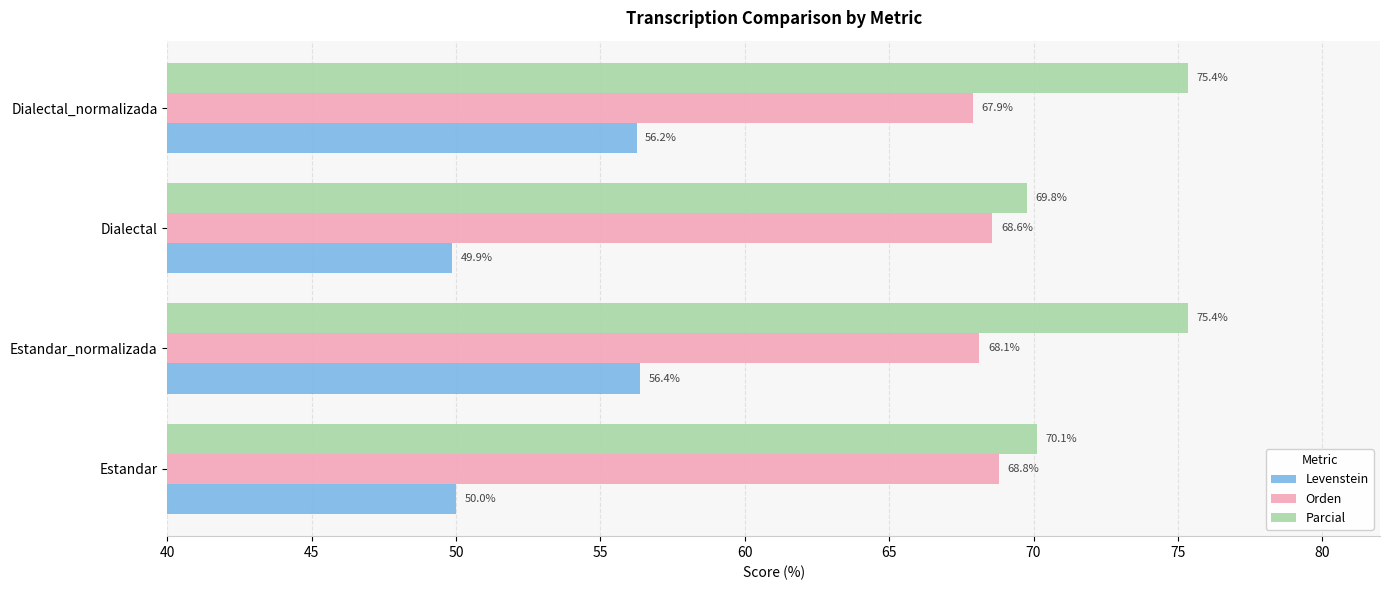

Which category has the lowest value in the Orden series?

Dialectal_normalizada